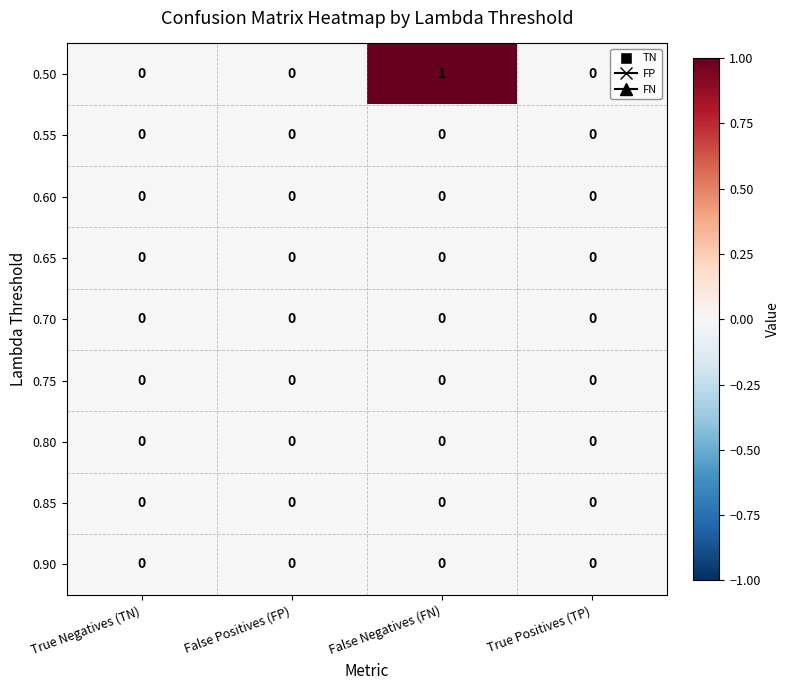

Which category has the highest value across all series?

False Negatives (FN)